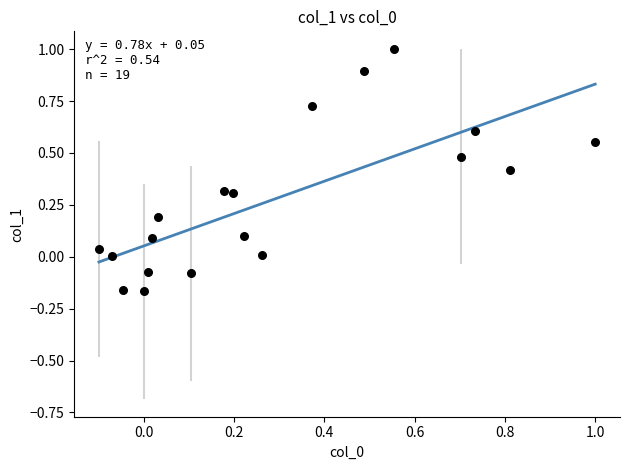

What is the range of Y values (max minus min)?

1.2